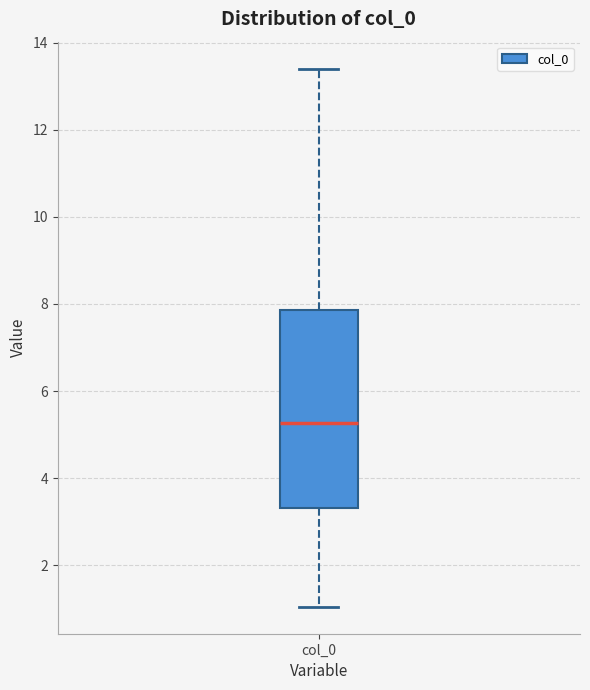

Transcribe this box plot: give where the median line is, the range the box spans, and where the two whiskers end, as read against the y-axis. The values are not printed on the chart, so give them approximately, as read against the axis.

median 5.2, box 3.4 to 7.8, whiskers 1.0 to 13.4